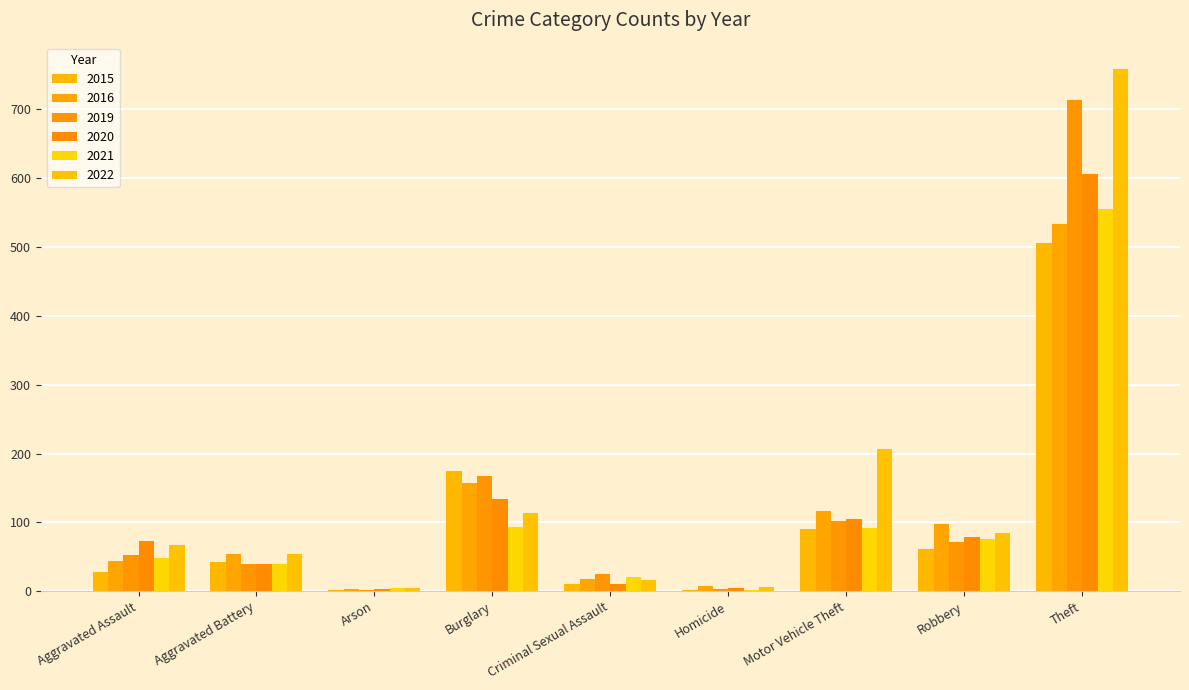

What position from the left is Homicide?

6